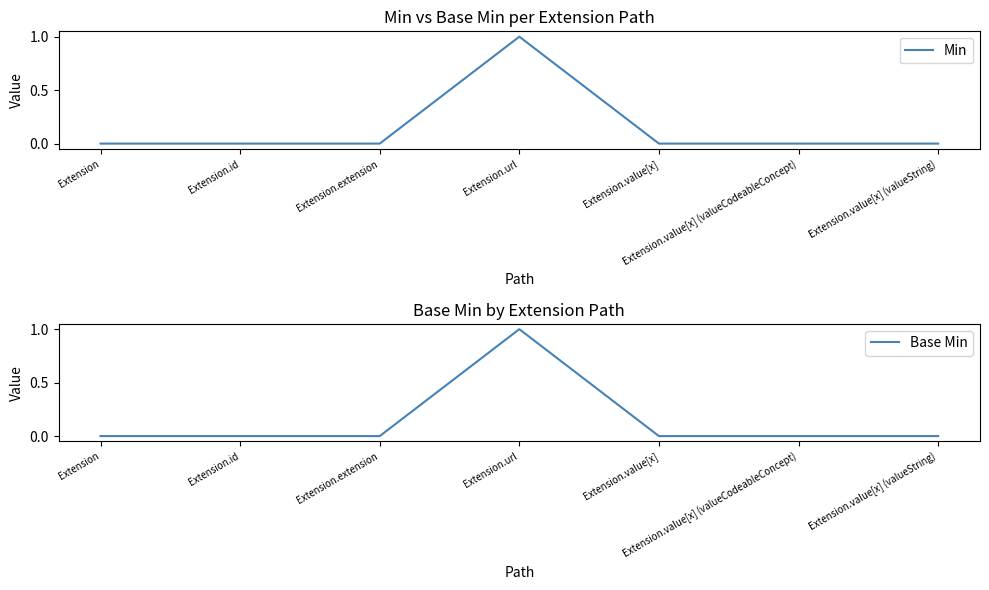

The Min series shows 0 at Extension.value[x] (valueString). True or false?

True